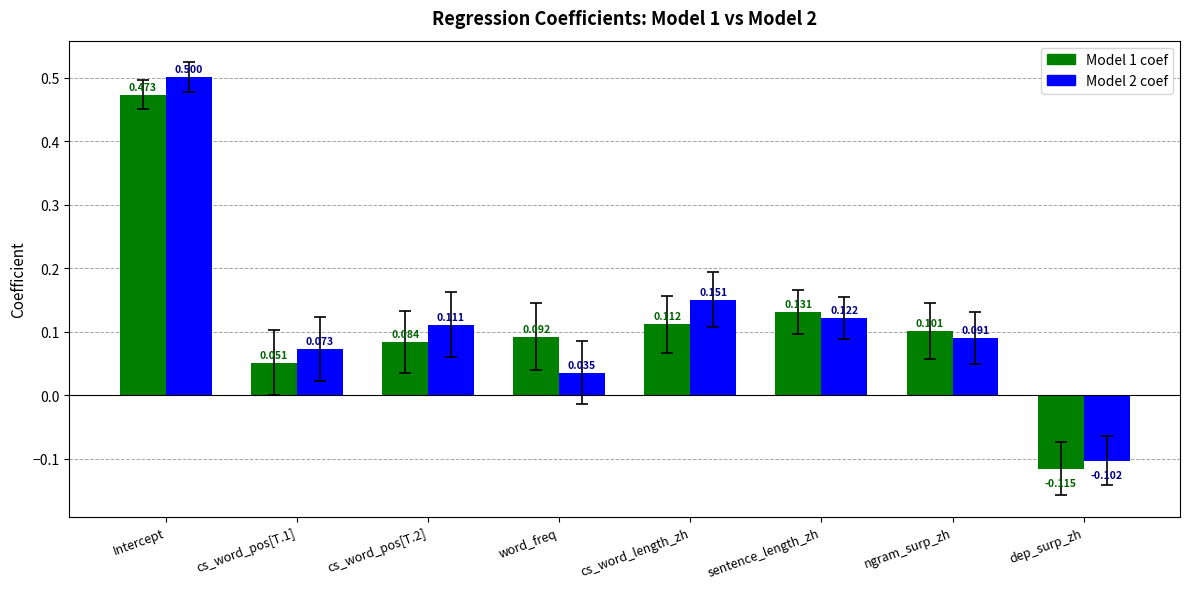

Is the value of Model 1 coef at sentence_length_zh greater than the value of Model 2 coef at dep_surp_zh?

Yes